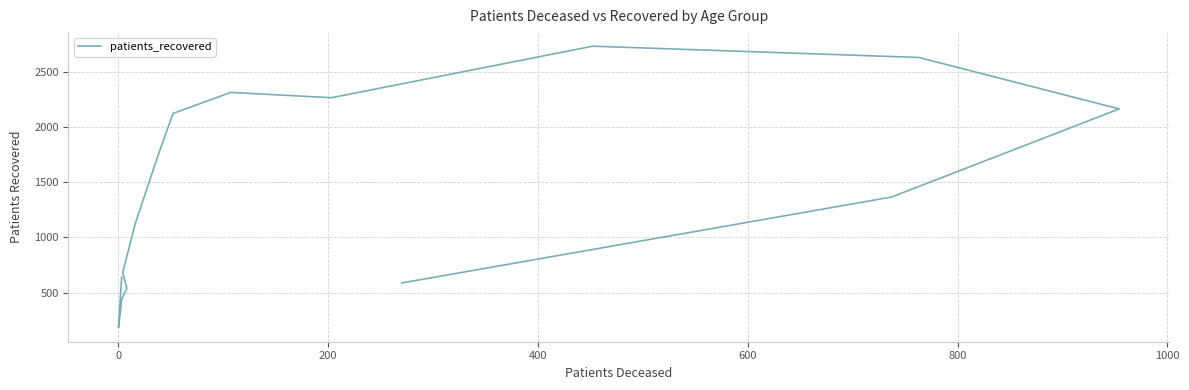

How many series are shown in this chart?

1